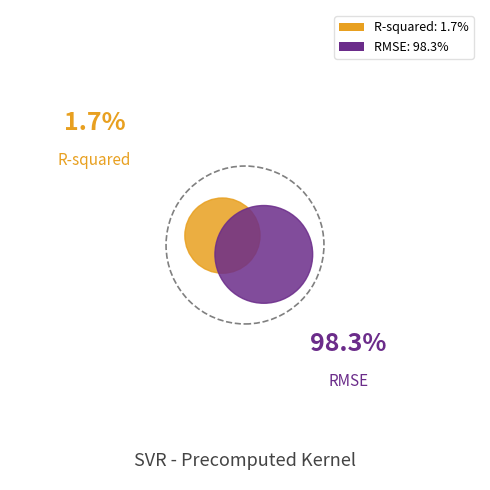

Rank the categories by value from highest to lowest.

RMSE, R-squared